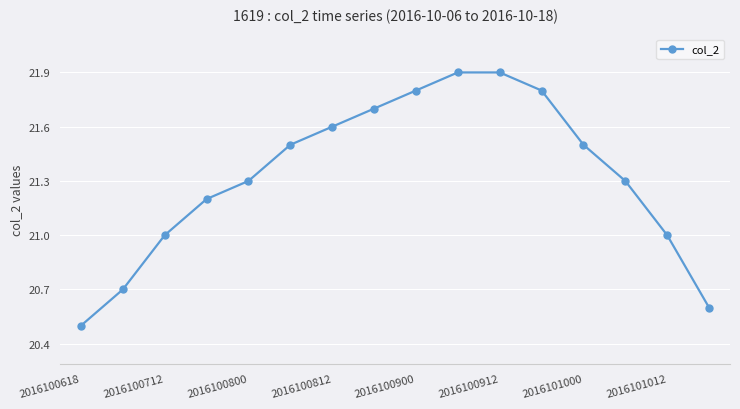

What is the difference between the maximum and second lowest values?

1.3